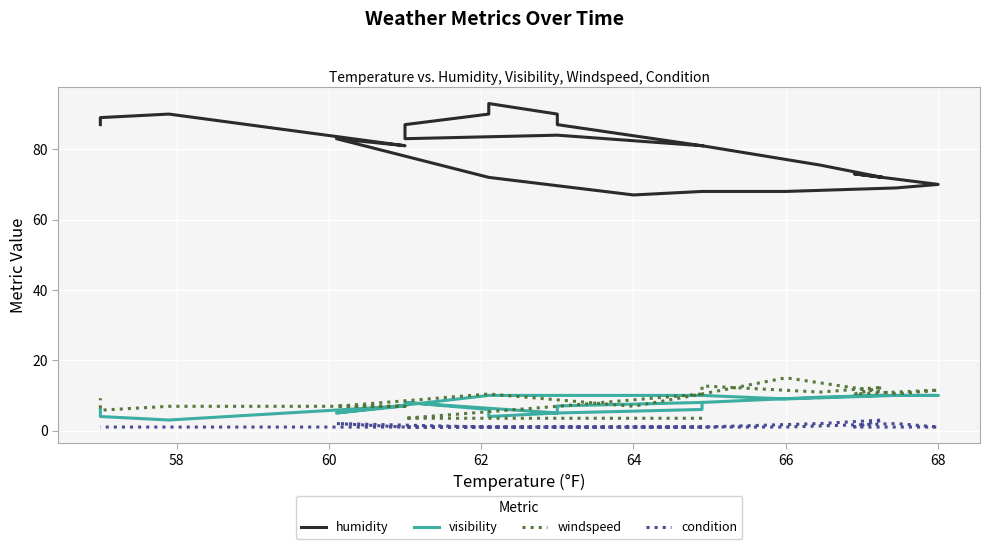

What position from the right is 64?

20